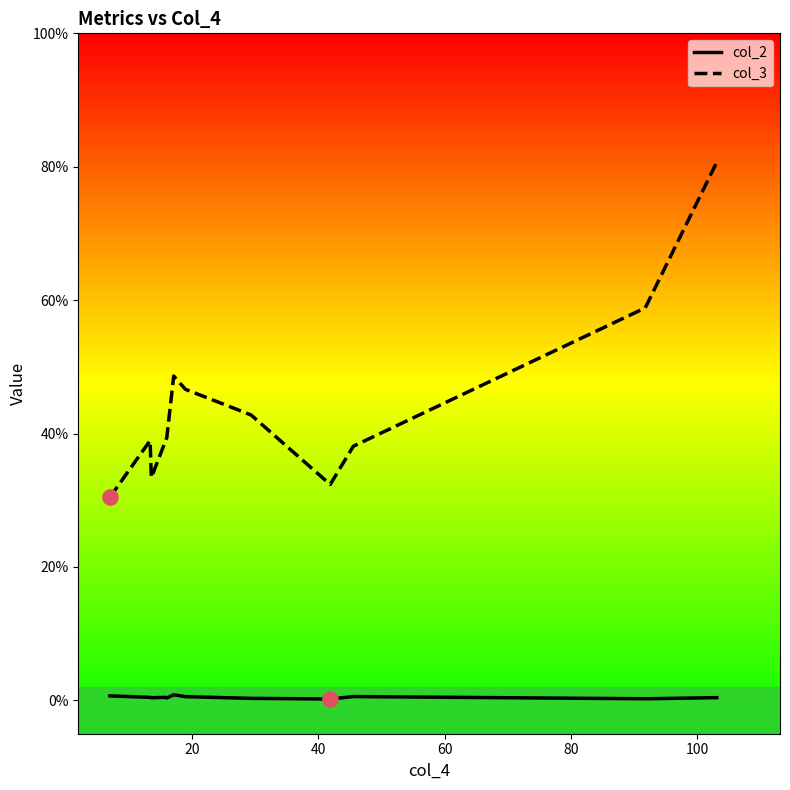

What are all the series names shown in the legend?

col_2, col_3